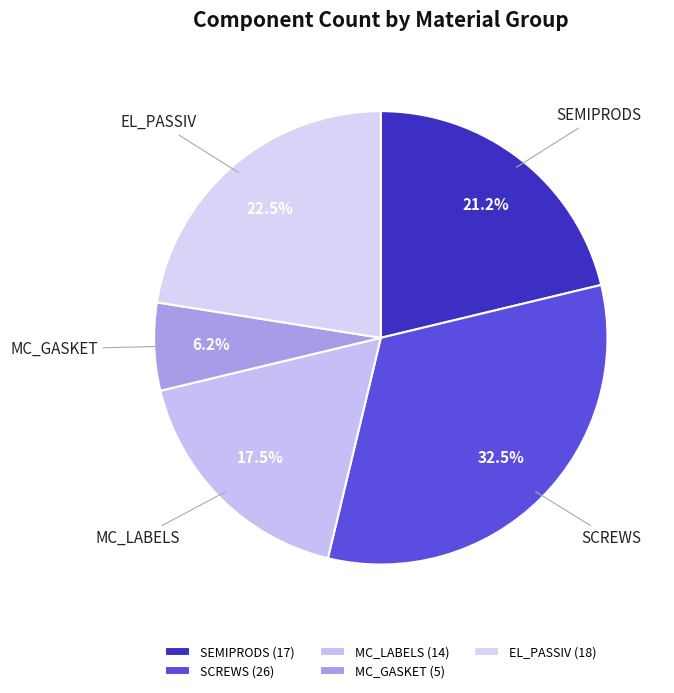

To the nearest percent, what is the difference between the largest and smallest slice percentages?

26%